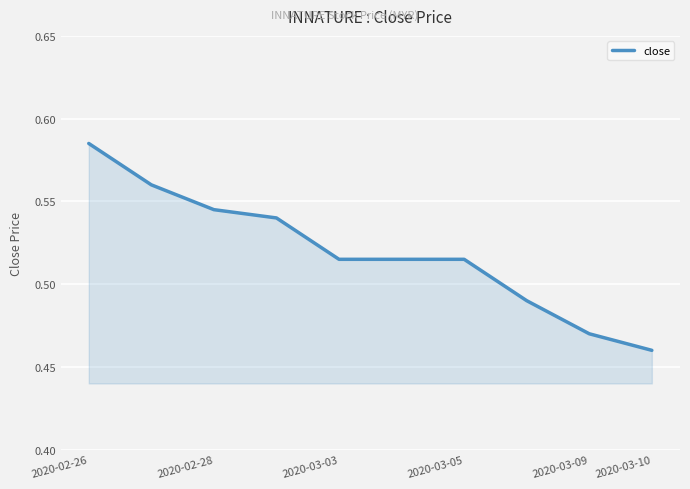

What is the sum of all values?

5.2